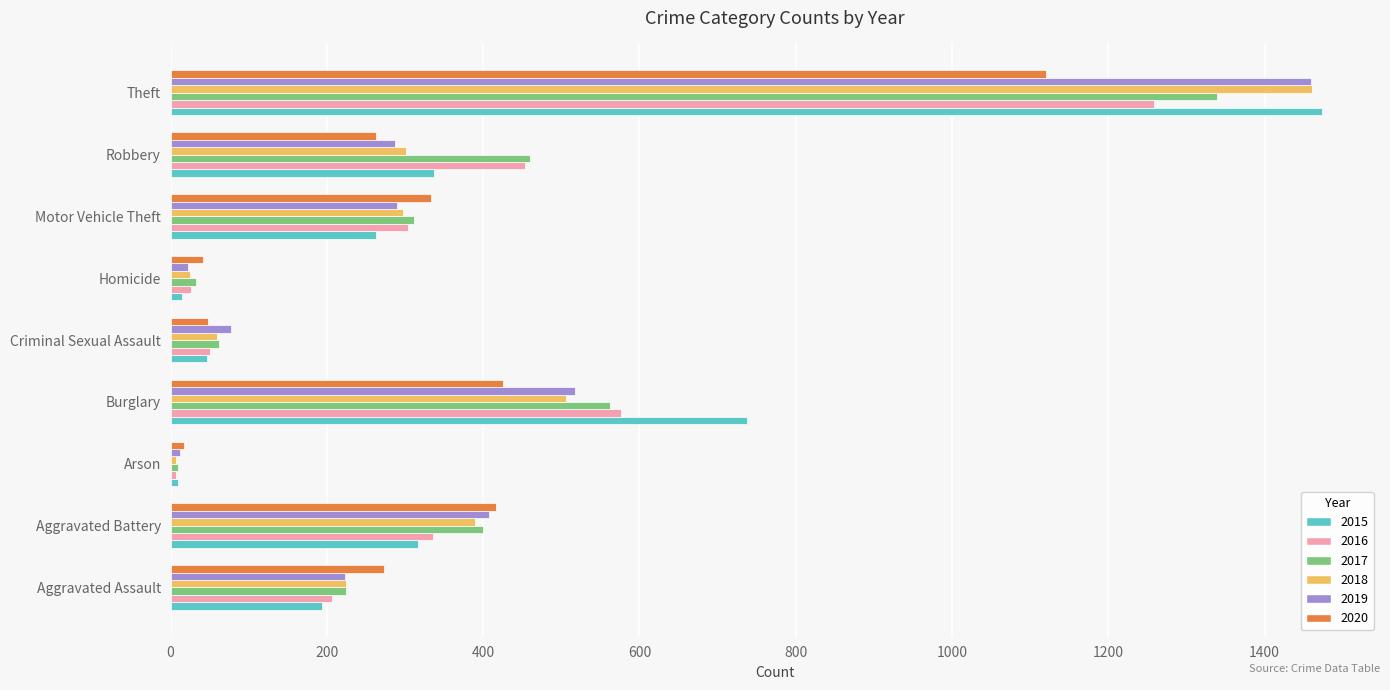

Which series changed the most between Criminal Sexual Assault and Robbery?

2016